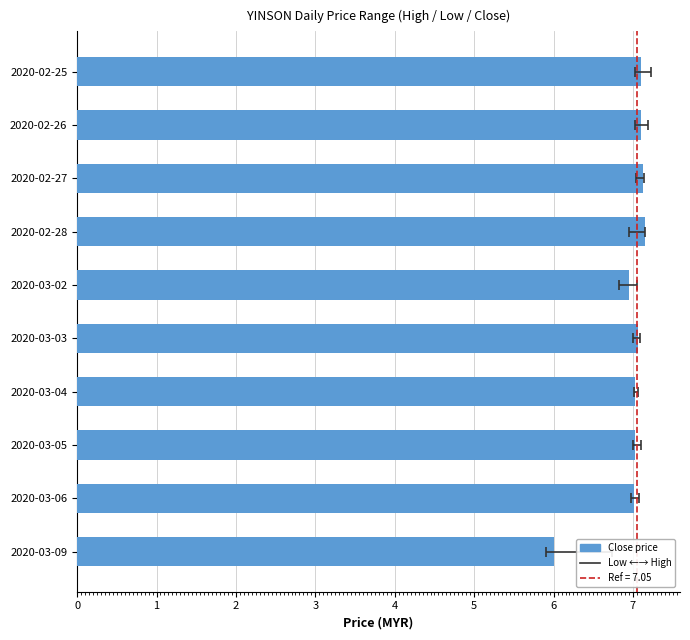

True or false: the data shows 10.7 at 2020-03-02.

False